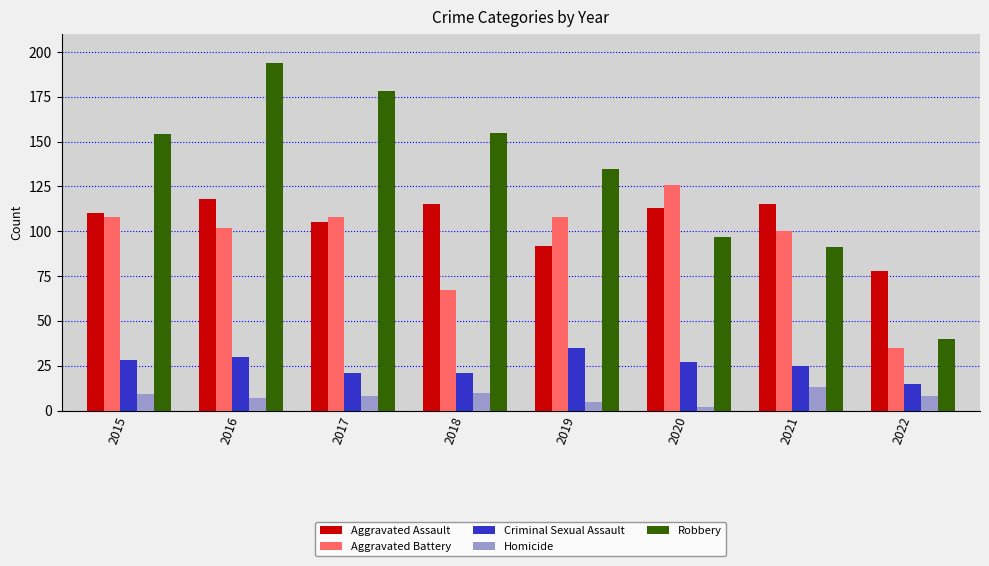

What is the value of the Aggravated Assault bar at the 6th from the left?

113